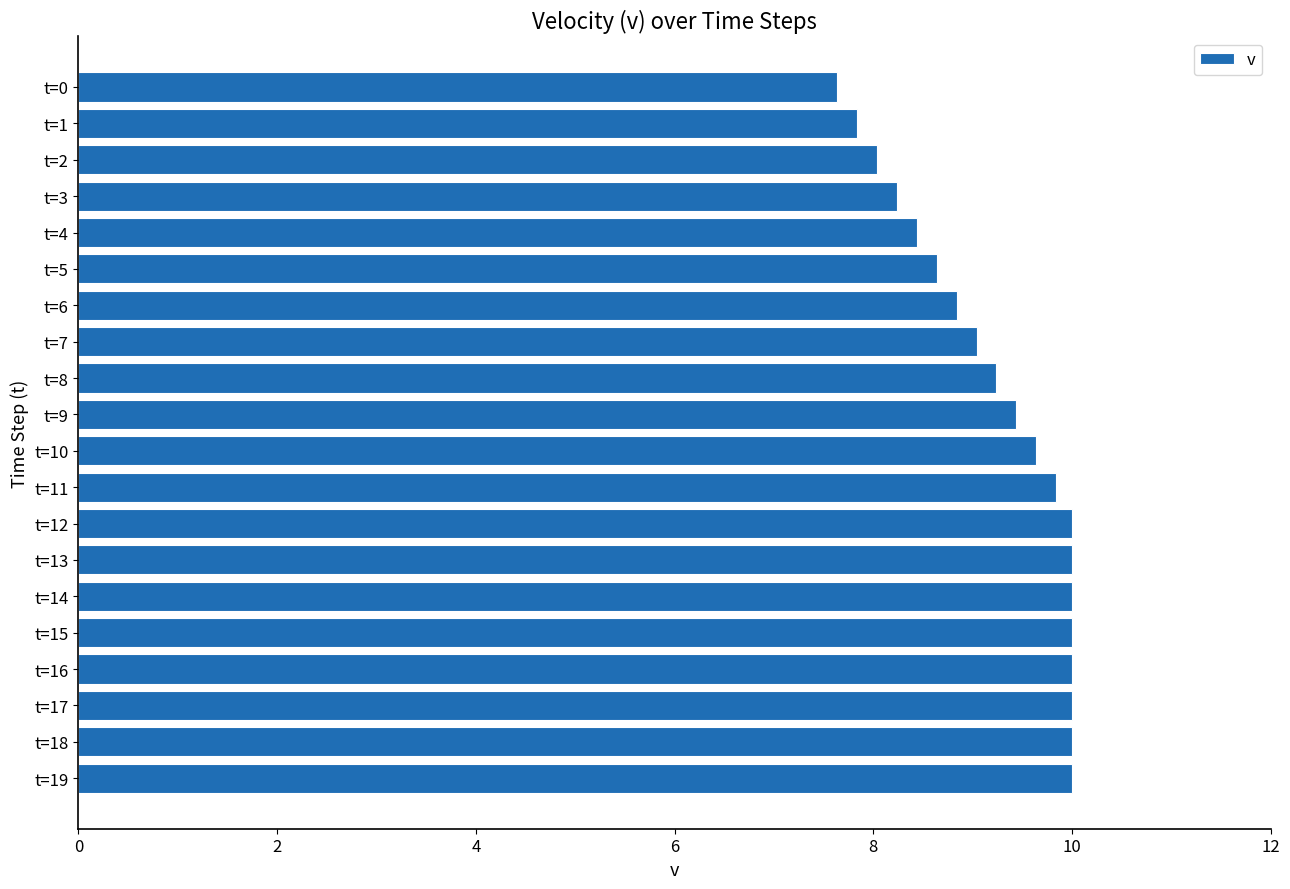

Is it true that the value at t=14 is 10.0?

True